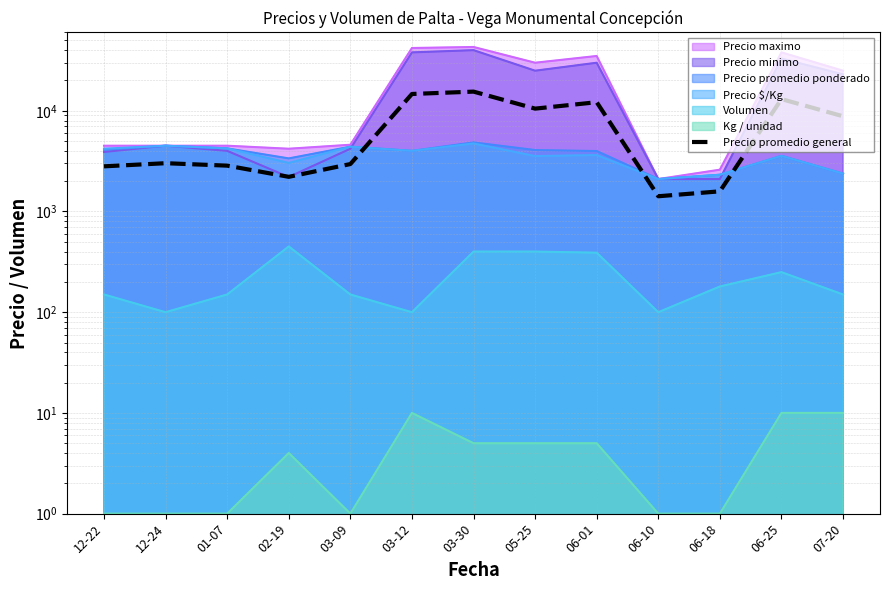

Reading right to left, extract all data points from this chart.

8818.3	13065.7	1585.8	1416.8	12168.5	10505.0	15498.8	14685.0	2958.5	2209.0	2852.8	3016.8	2808.5